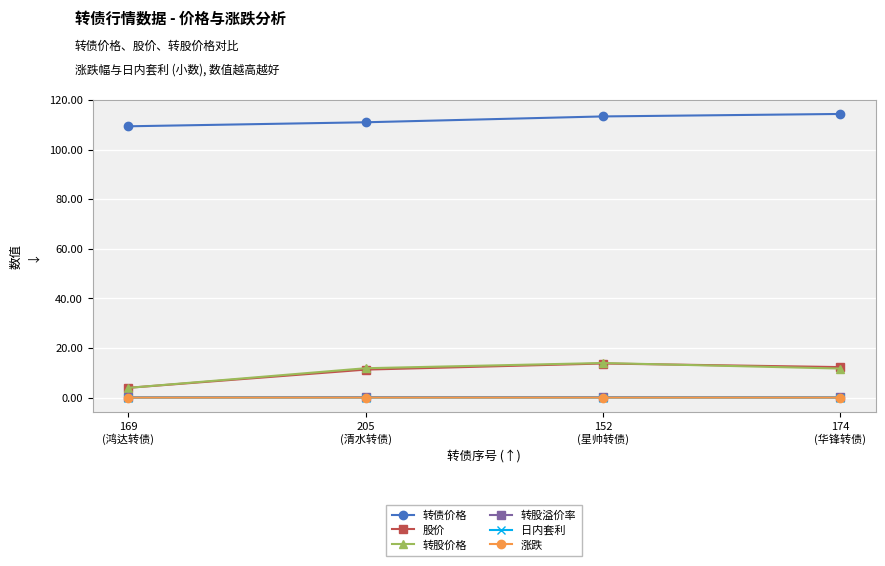

At which label does 转股价格 reach its minimum?

169
(鸿达转债)